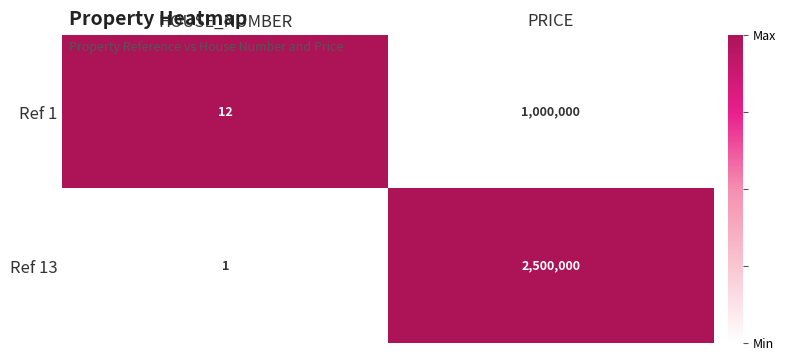

Reading left to right, transcribe all the data shown in this chart.

Ref 1: HOUSE_NUMBER=12	PRICE=1000000
Ref 13: HOUSE_NUMBER=1	PRICE=2500000